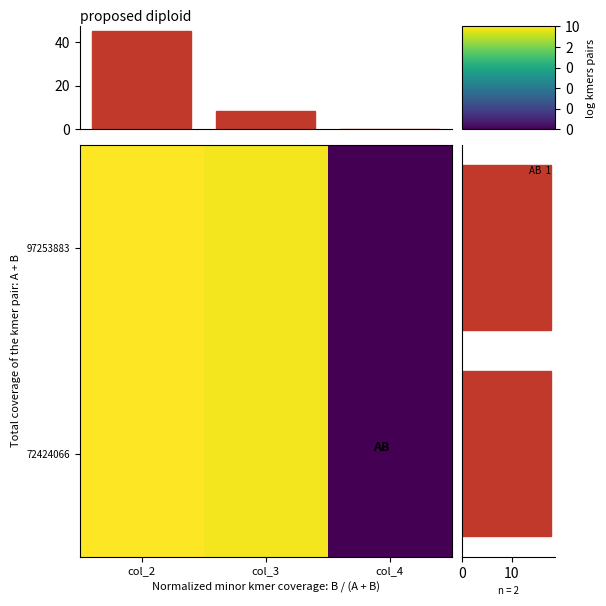

Rank the categories by value from highest to lowest.

col_2, col_3, col_4